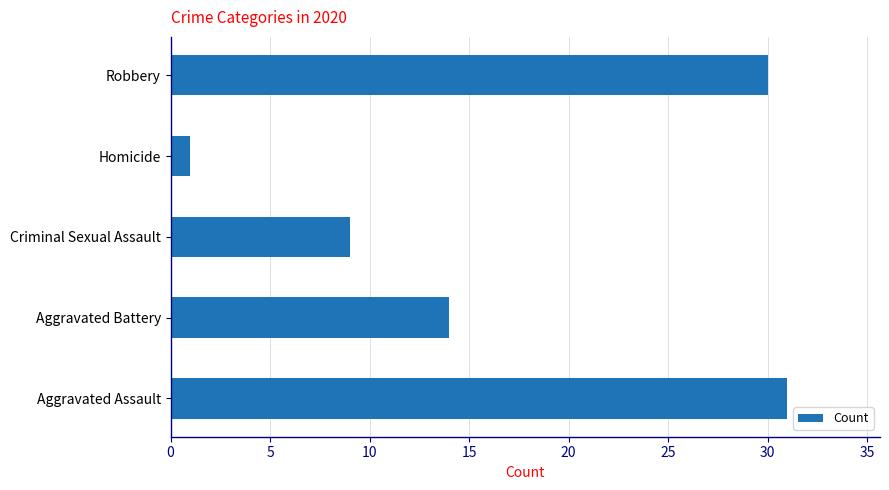

What is the minimum value shown in the chart?

1